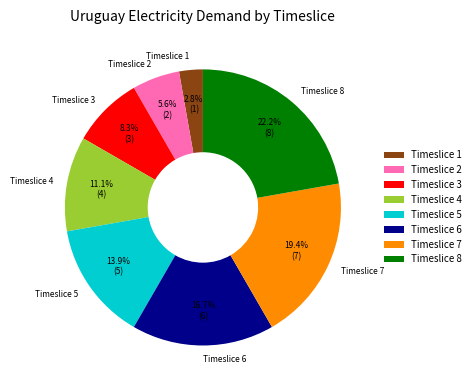

Is there a majority slice in this chart?

No